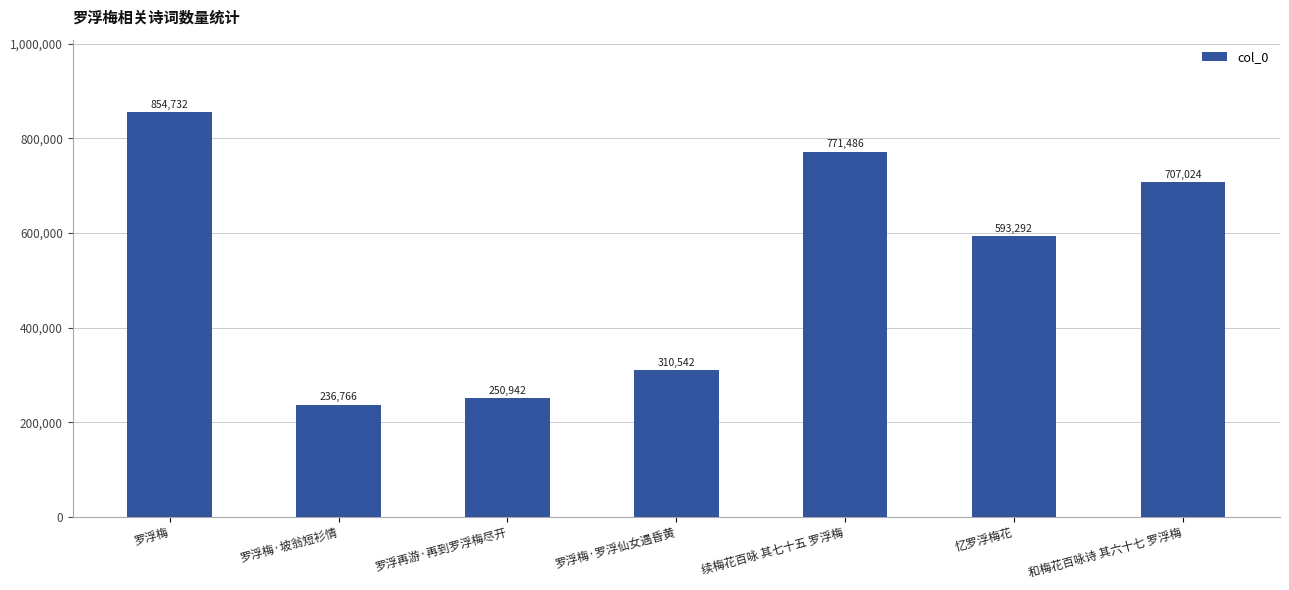

What is the sum of the values at 罗浮梅·罗浮仙女遇昏黄 and 罗浮再游·再到罗浮梅尽开?

561484